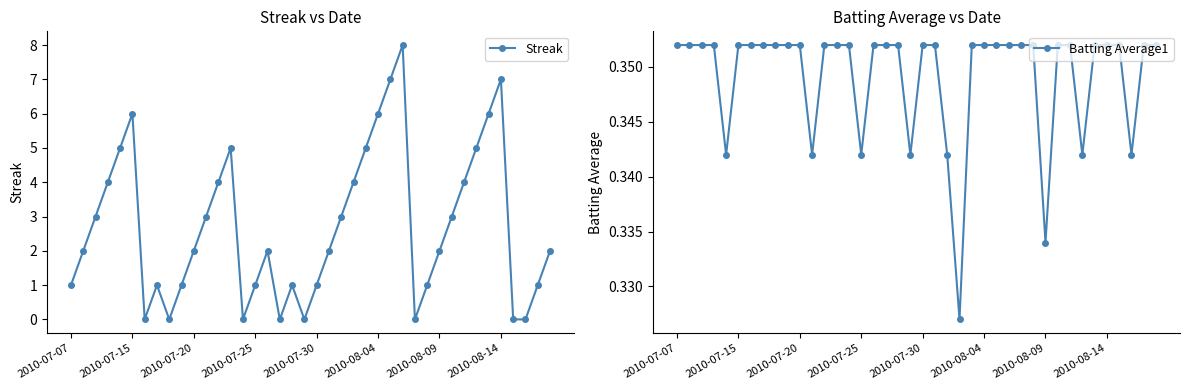

At 16, list the series in order from smallest to largest.

Batting Average1, Streak